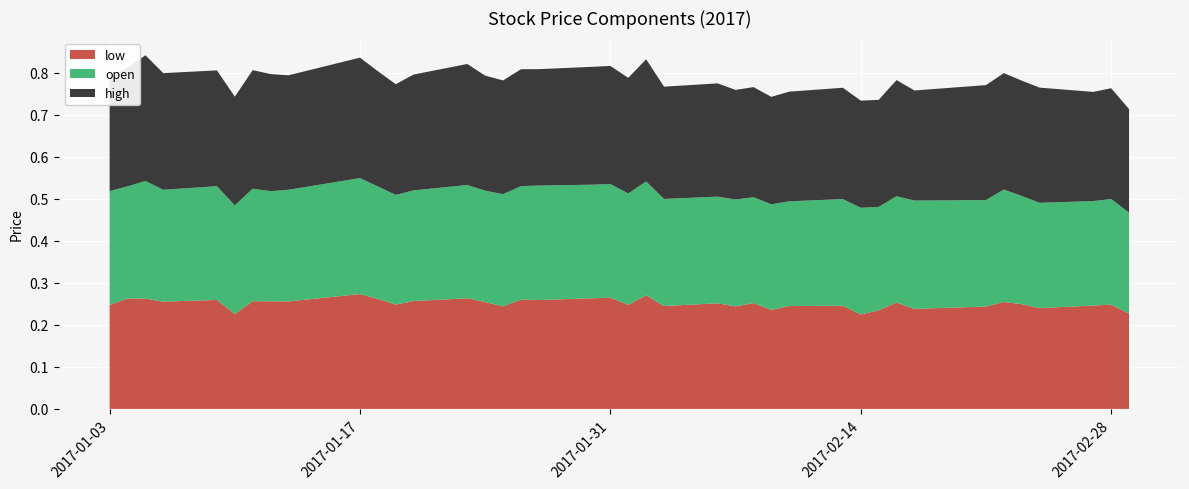

Reading left to right, list all the values displayed in this chart.

low: 0=0.2	1=0.3	2=0.3	3=0.3	4=0.3	5=0.2	6=0.3	7=0.3	8=0.3	9=0.3	10=0.3	11=0.2	12=0.3	13=0.3	14=0.3	15=0.2	16=0.3	17=0.3	18=0.3	19=0.3	20=0.2	21=0.3	22=0.2	23=0.3	24=0.2	25=0.3	26=0.2	27=0.2	28=0.2	29=0.2	30=0.2	31=0.3	32=0.2	33=0.2	34=0.3	35=0.2	36=0.2	37=0.2	38=0.2	39=0.2
open: 0=0.3	1=0.3	2=0.3	3=0.3	4=0.3	5=0.3	6=0.3	7=0.3	8=0.3	9=0.3	10=0.3	11=0.3	12=0.3	13=0.3	14=0.3	15=0.3	16=0.3	17=0.3	18=0.3	19=0.3	20=0.3	21=0.3	22=0.3	23=0.3	24=0.3	25=0.3	26=0.3	27=0.2	28=0.3	29=0.3	30=0.2	31=0.3	32=0.3	33=0.3	34=0.3	35=0.3	36=0.3	37=0.2	38=0.3	39=0.2
high: 0=0.3	1=0.3	2=0.3	3=0.3	4=0.3	5=0.3	6=0.3	7=0.3	8=0.3	9=0.3	10=0.3	11=0.3	12=0.3	13=0.3	14=0.3	15=0.3	16=0.3	17=0.3	18=0.3	19=0.3	20=0.3	21=0.3	22=0.3	23=0.3	24=0.3	25=0.3	26=0.3	27=0.3	28=0.3	29=0.3	30=0.3	31=0.3	32=0.3	33=0.3	34=0.3	35=0.3	36=0.3	37=0.3	38=0.3	39=0.2